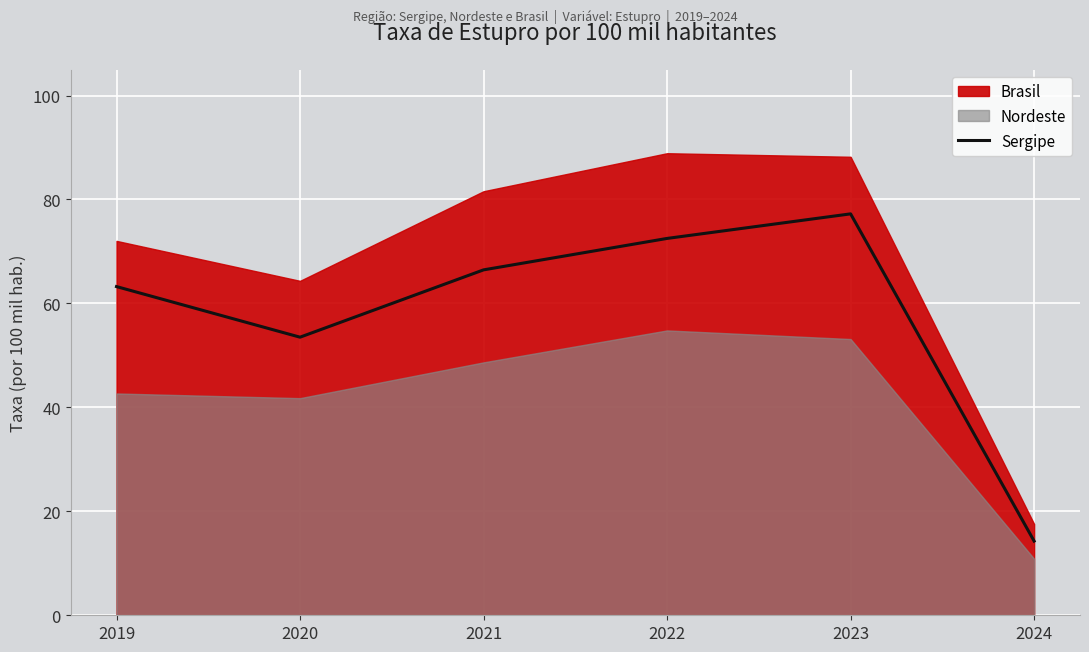

What is the value of the 6th point from the left?

14.3